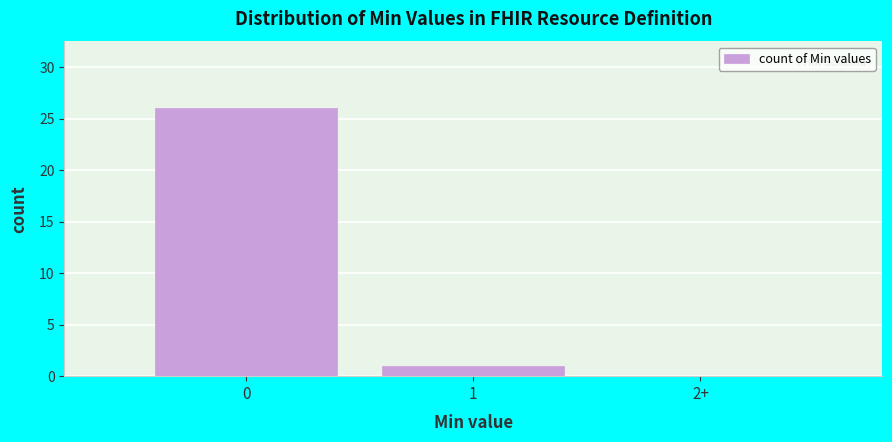

Reading left to right, list all the values displayed in this chart.

0=26	1=1	2+=0